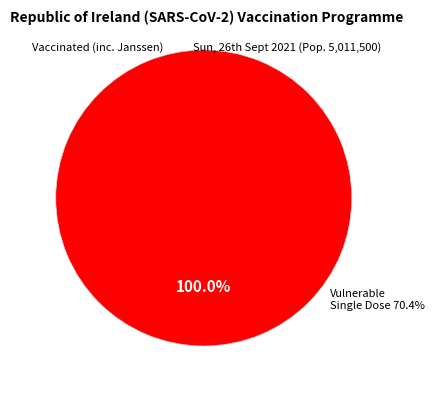

How many slices are in this pie chart?

2